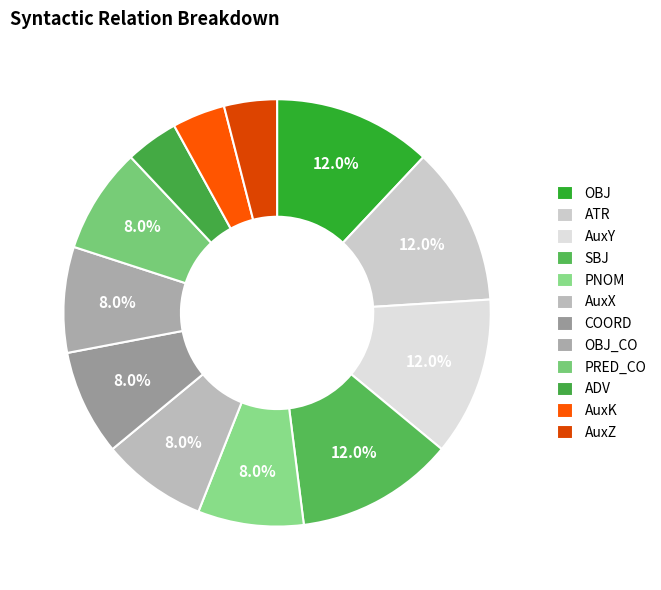

To the nearest percent, what percentage of the pie is PNOM?

8%